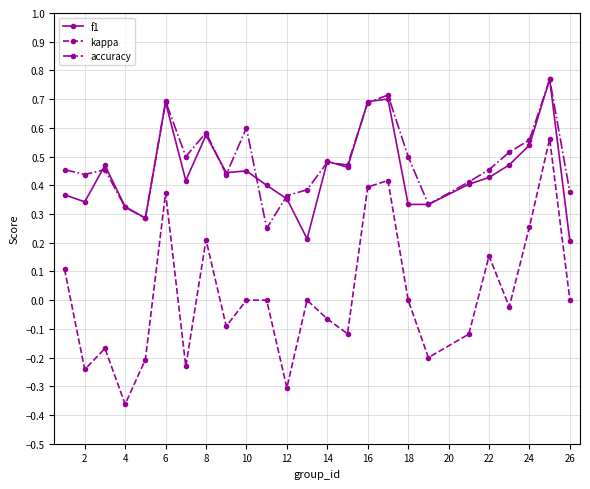

How many interior local valleys does the kappa series have?

8